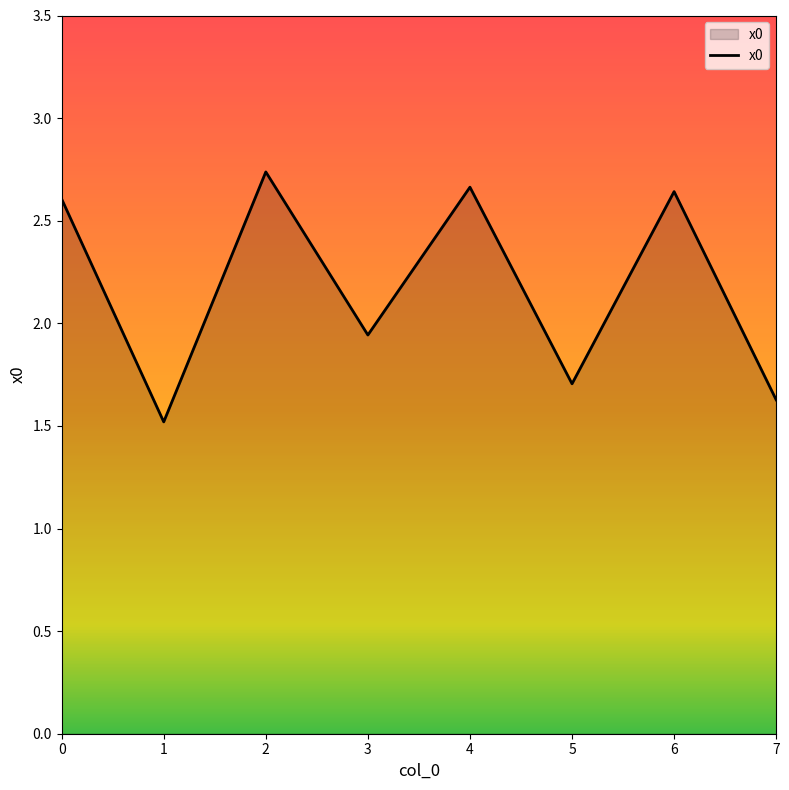

At which label is the value closest to 2?

3